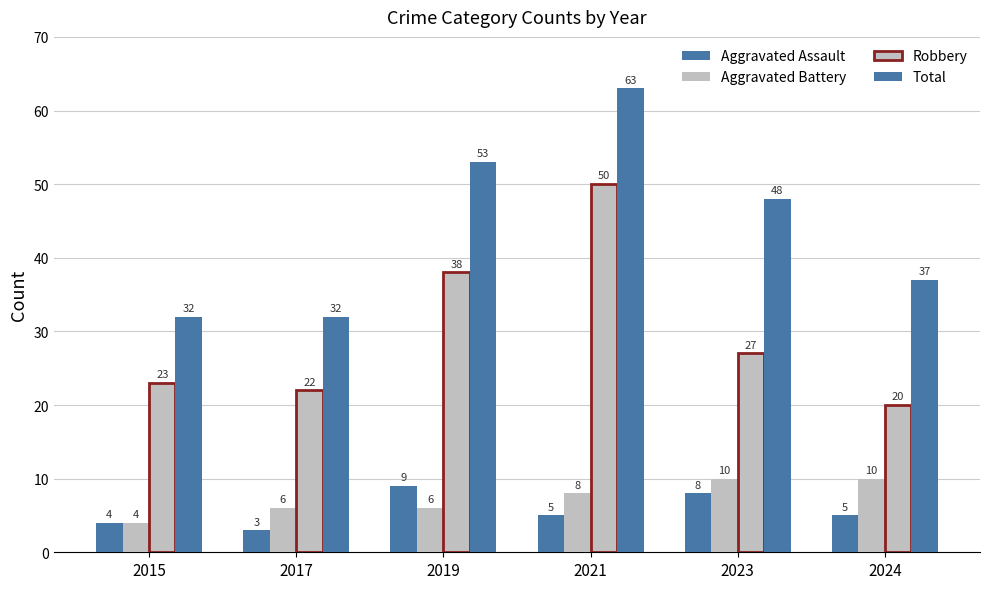

True or false: Total has a value of 37 at 2024.

True